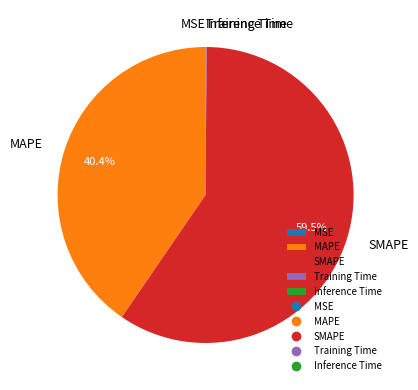

What is the majority slice?

SMAPE